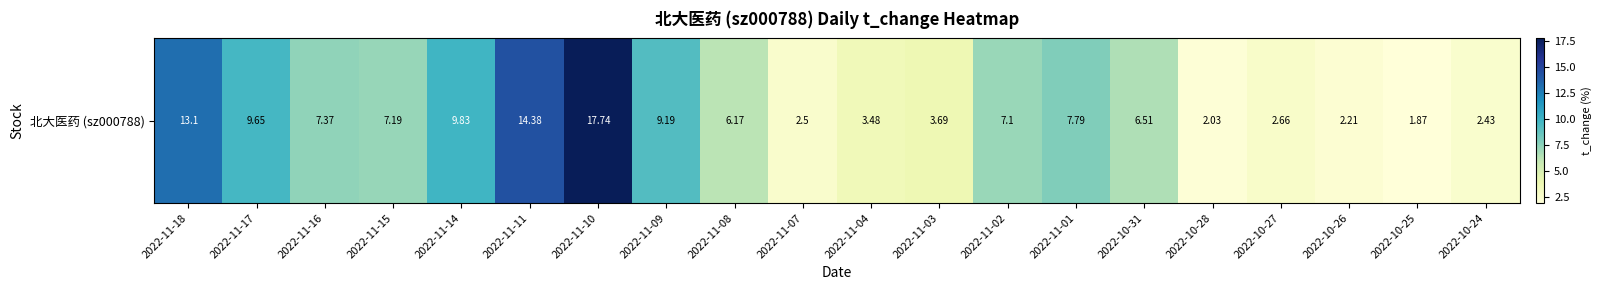

What is the greatest value displayed?

17.7